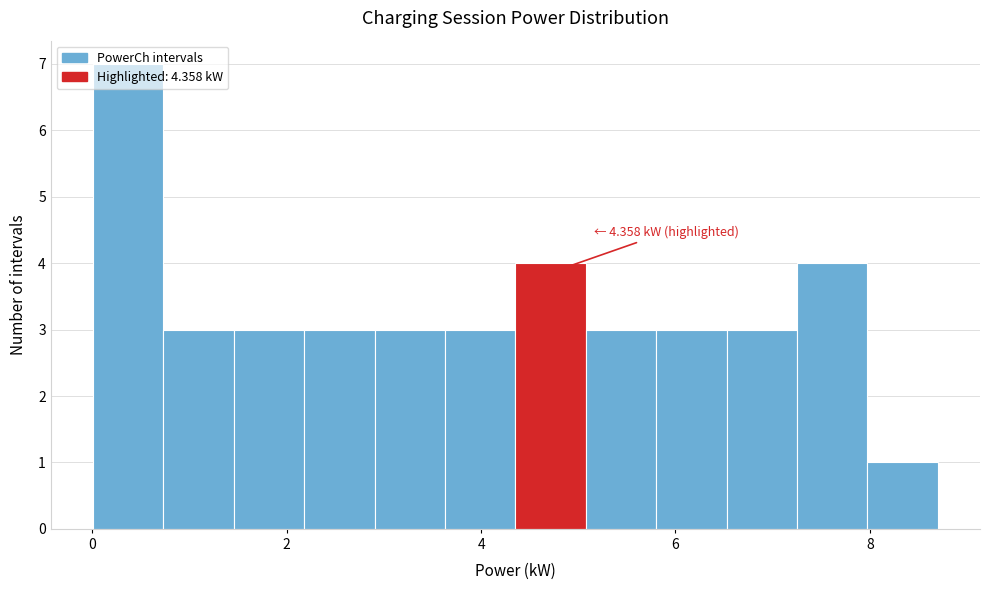

Around what value on the x-axis is the tallest bar? Give the approximate position of its centre, as read against the axis.

0.4